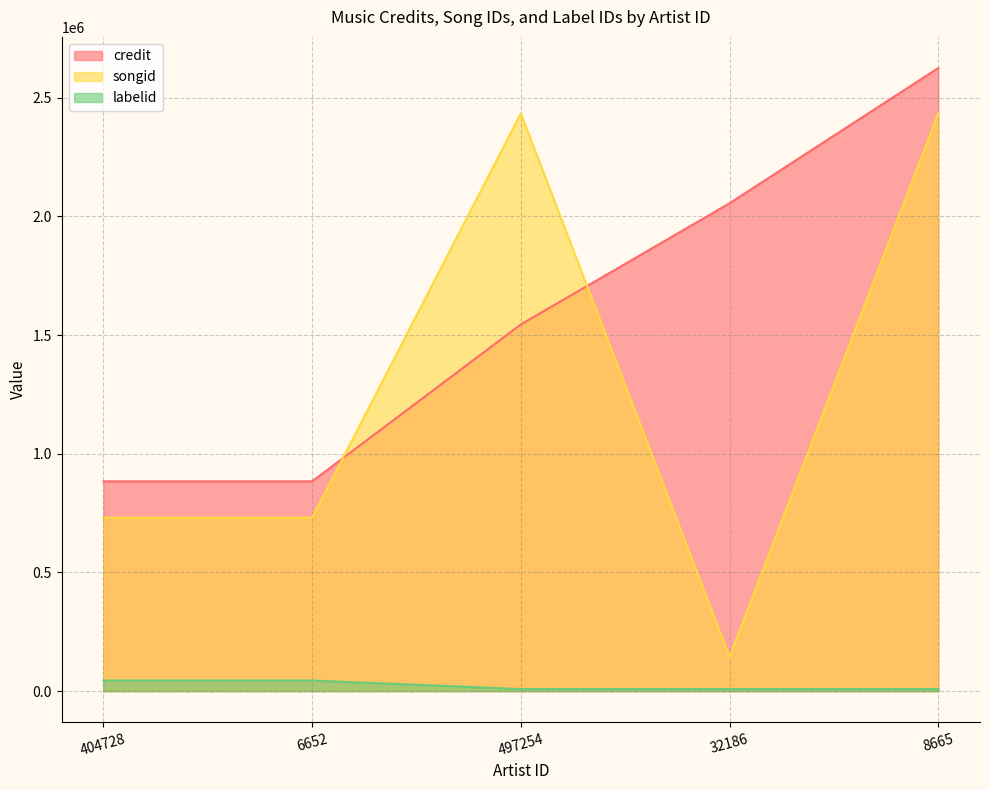

What is the total value across all series at 497254?

3987944